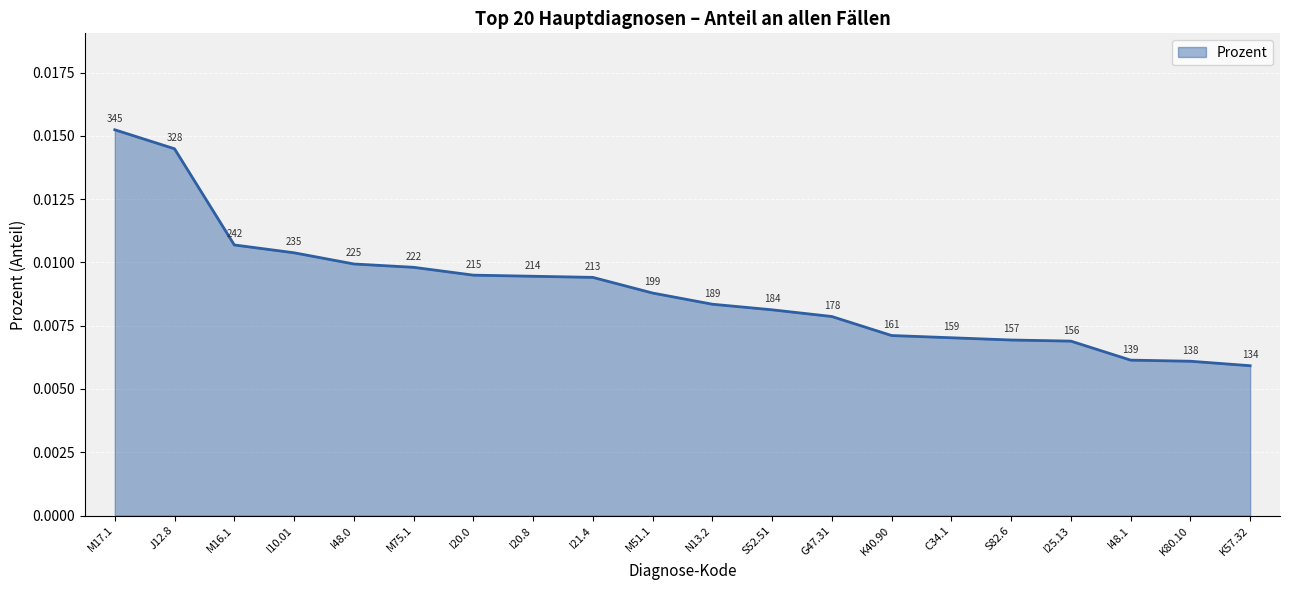

What position from the right is K40.90?

7